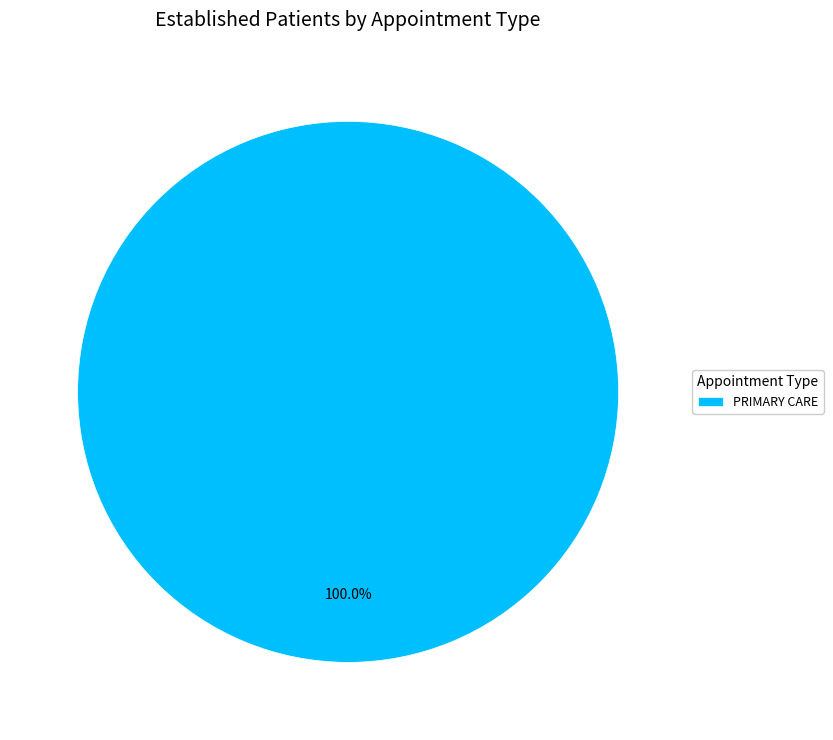

Rank the categories by value from lowest to highest.

PRIMARY CARE